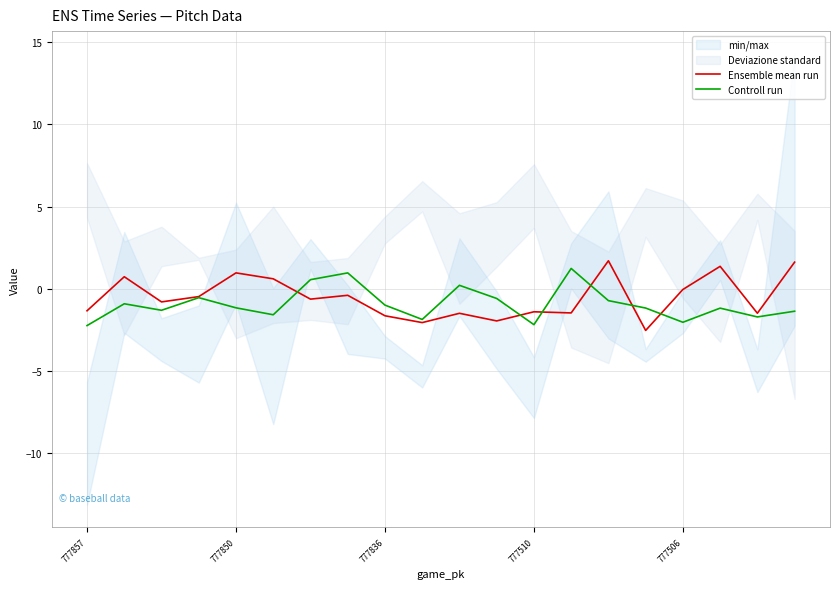

True or false: Controll run has a value of -1.6 at 5.

True